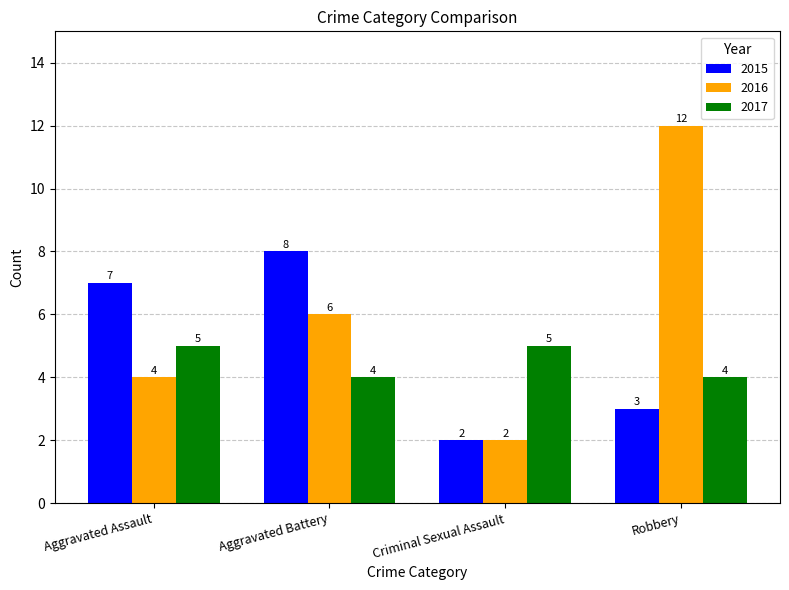

Which series has the widest spread of values?

2016